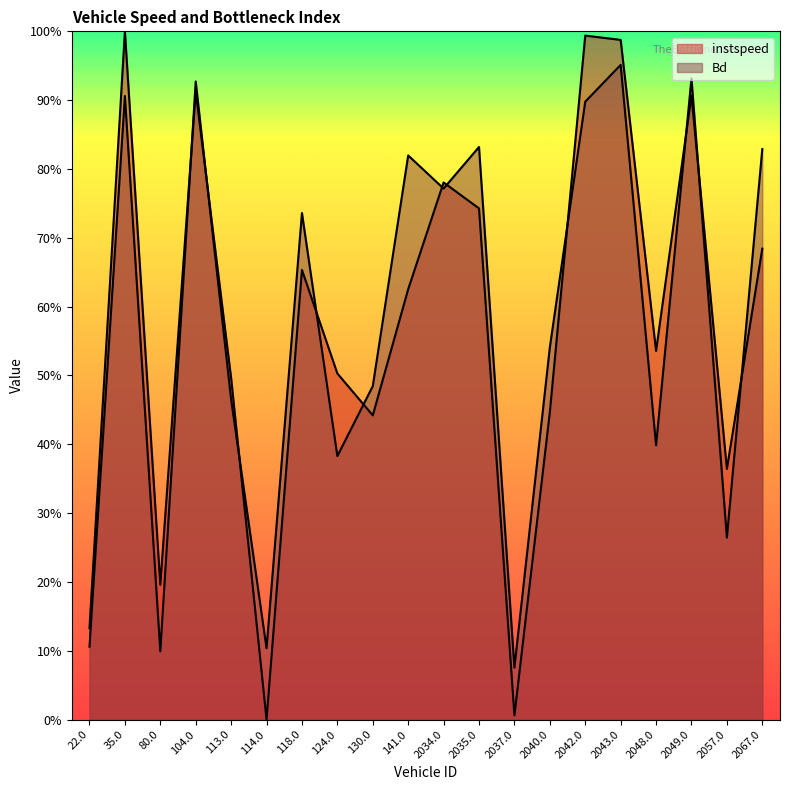

How many lines are shown in the chart?

2